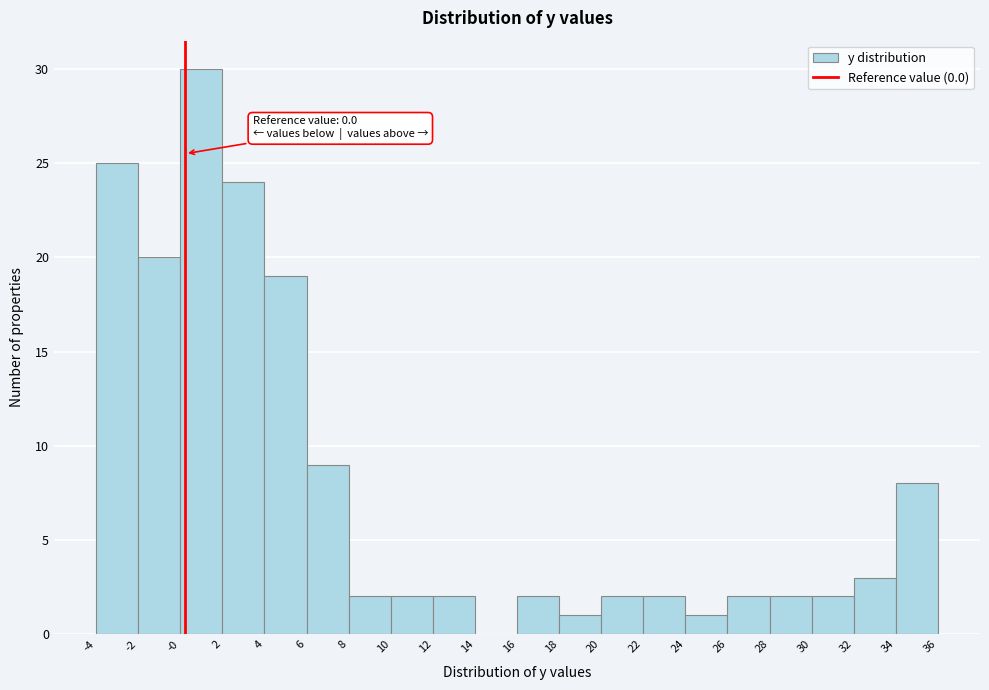

Over which range of the x-axis is the bar tallest?

-0 to 2